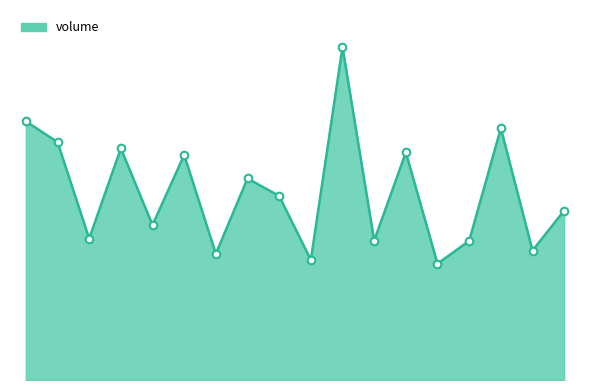

Is this an area chart (filled region under the line)?

Yes